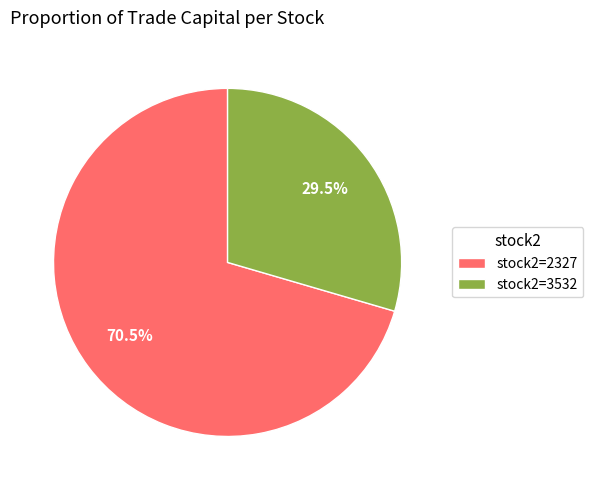

Is there any slice that represents more than half of the pie?

Yes